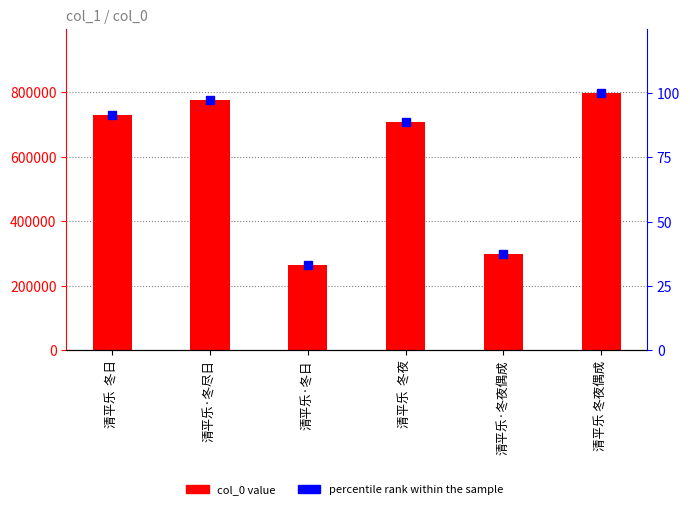

Between 清平乐  冬夜 and 清平乐  冬日, which is larger?

清平乐  冬日